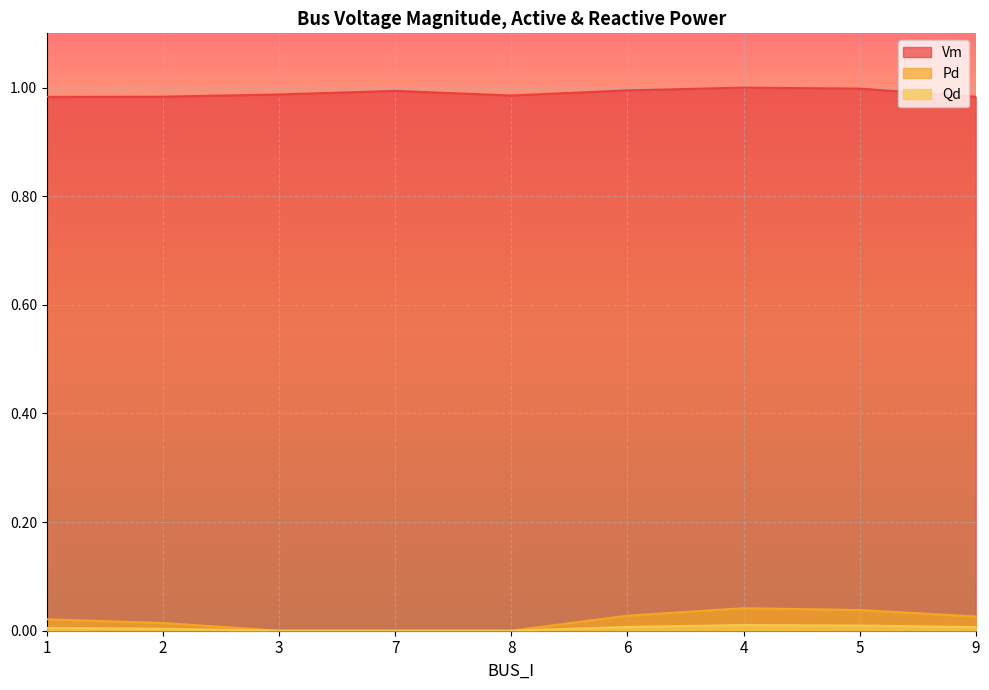

At which category does the chart reach its peak across all series?

4